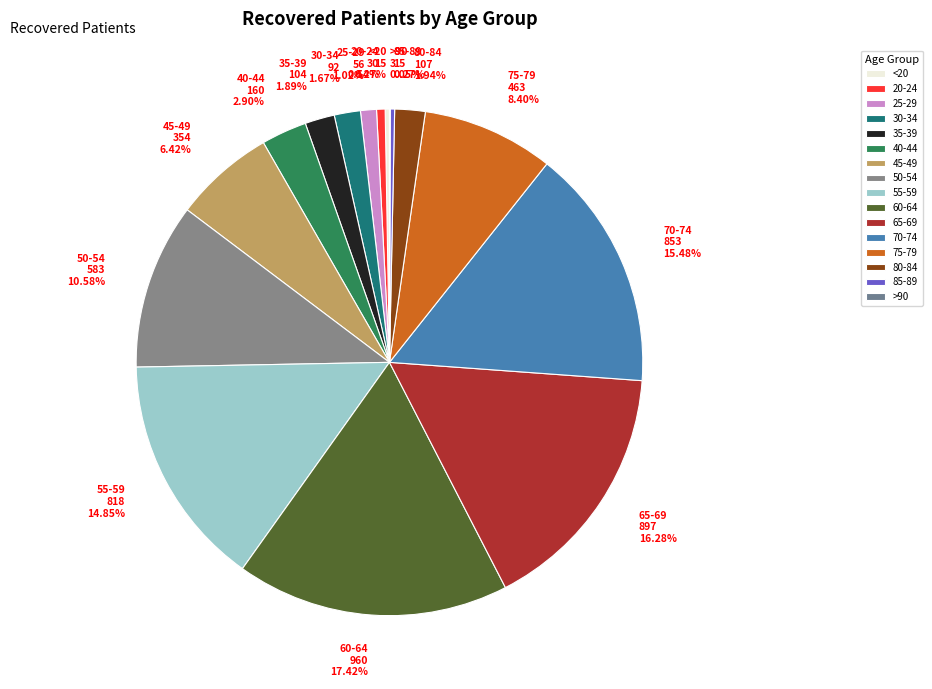

Between 20-24 and 45-49, which is larger?

45-49